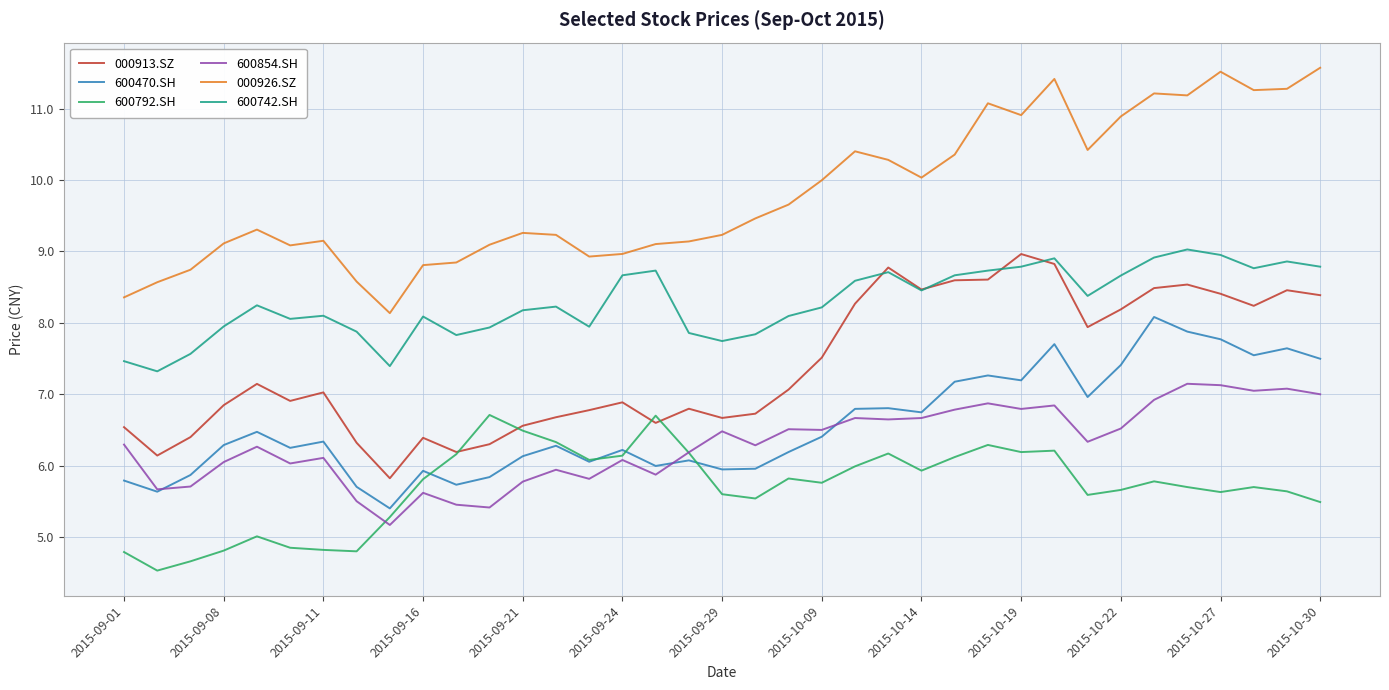

What is the minimum value for 000913.SZ?

5.8